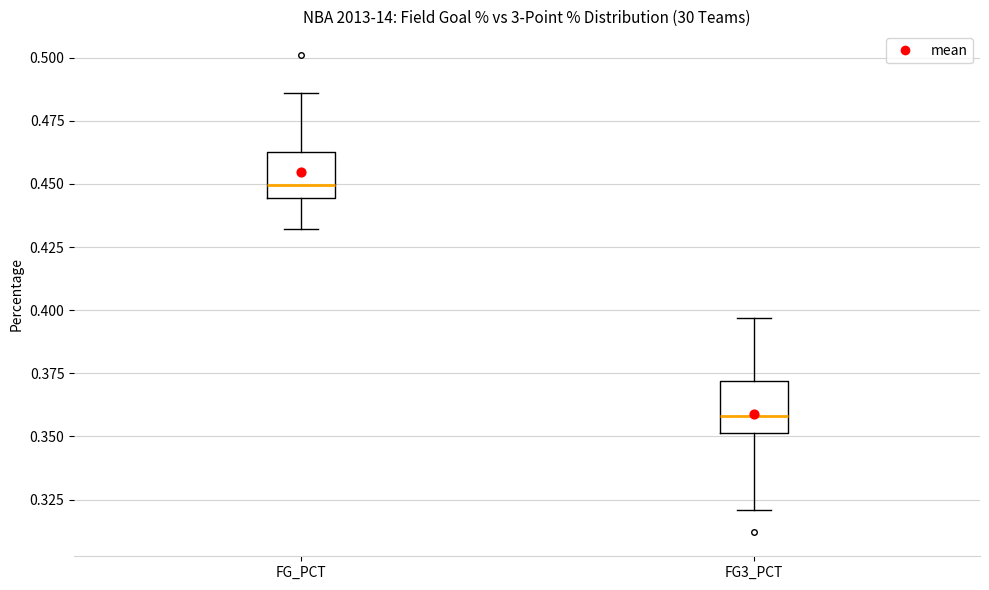

Which box's median line is the highest?

FG_PCT